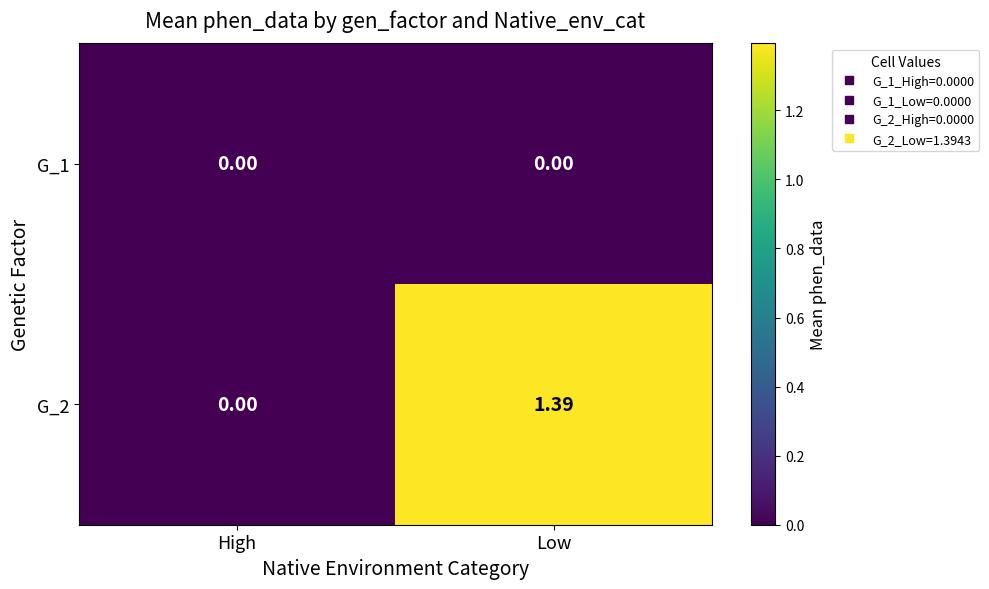

Is the value of G_1 at Low greater than the value of G_2 at Low?

No